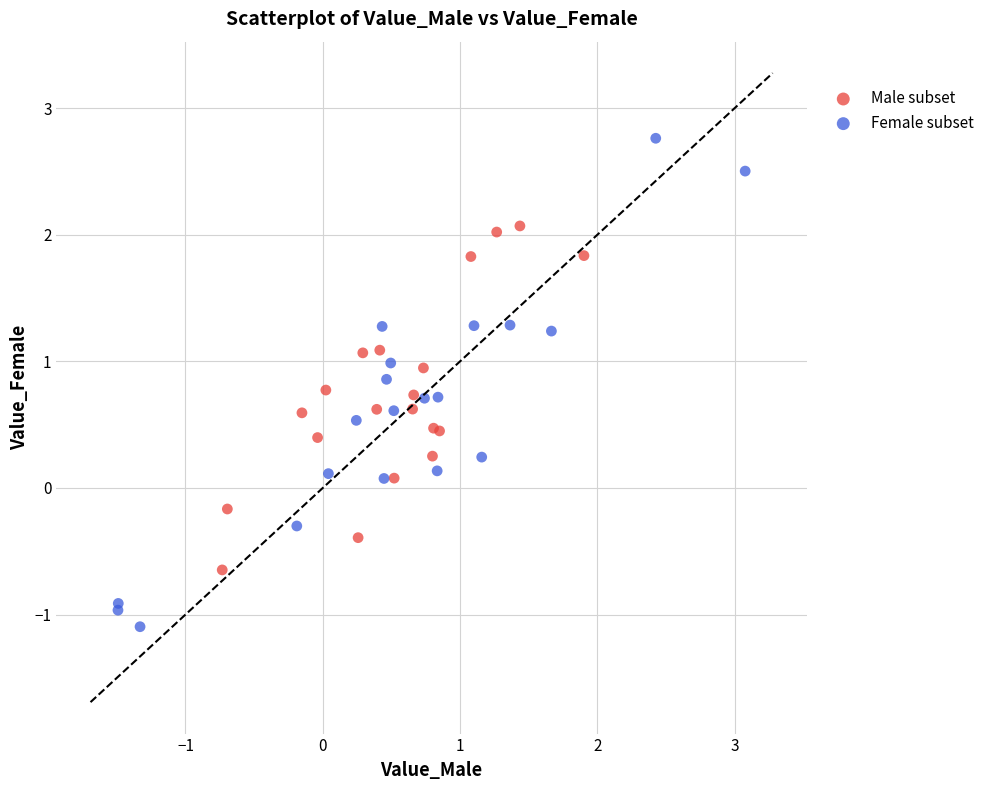

Which series contains the highest Y value?

Female subset